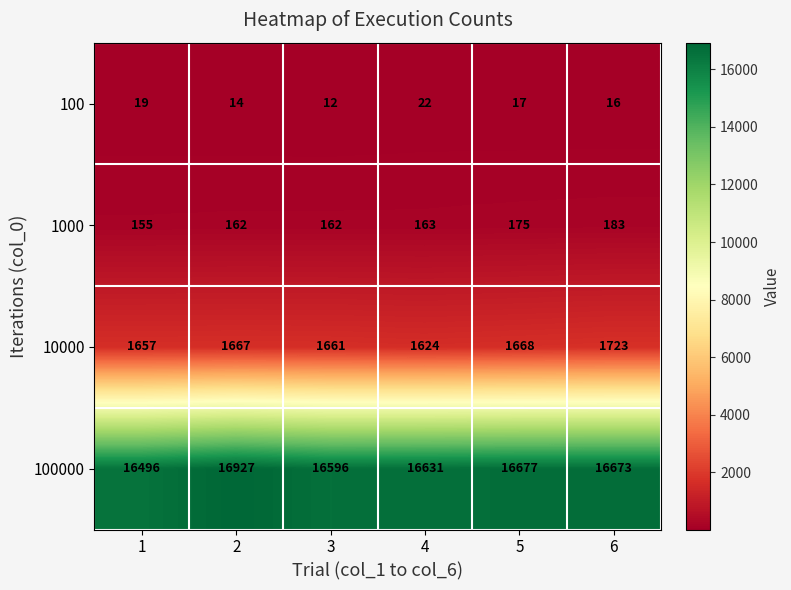

What is the spread (max minus min) of values at 4?

16609